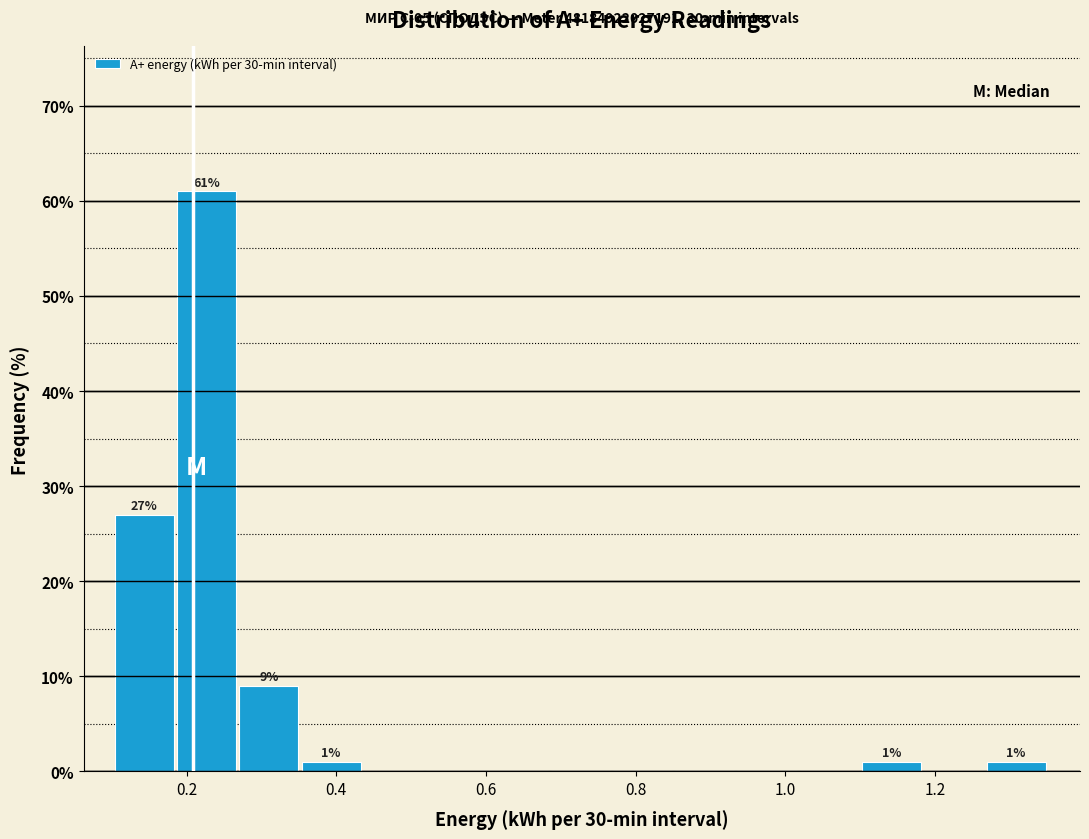

Which range on the x-axis has the tallest bar?

0.18 to 0.28